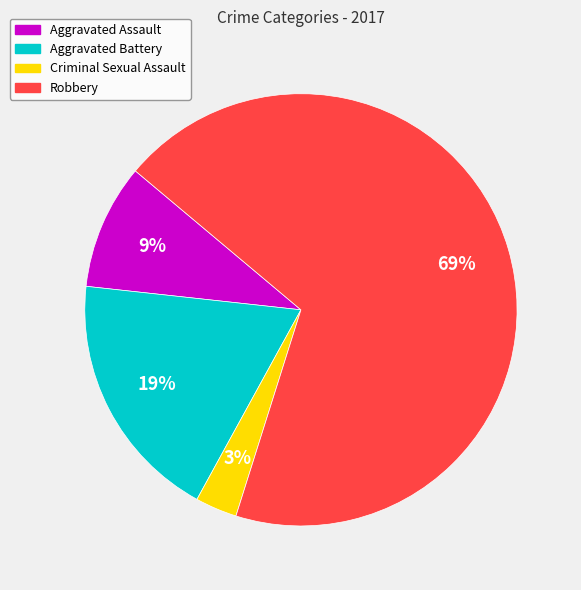

To the nearest percent, what is the difference between the largest and smallest slice percentages?

66%